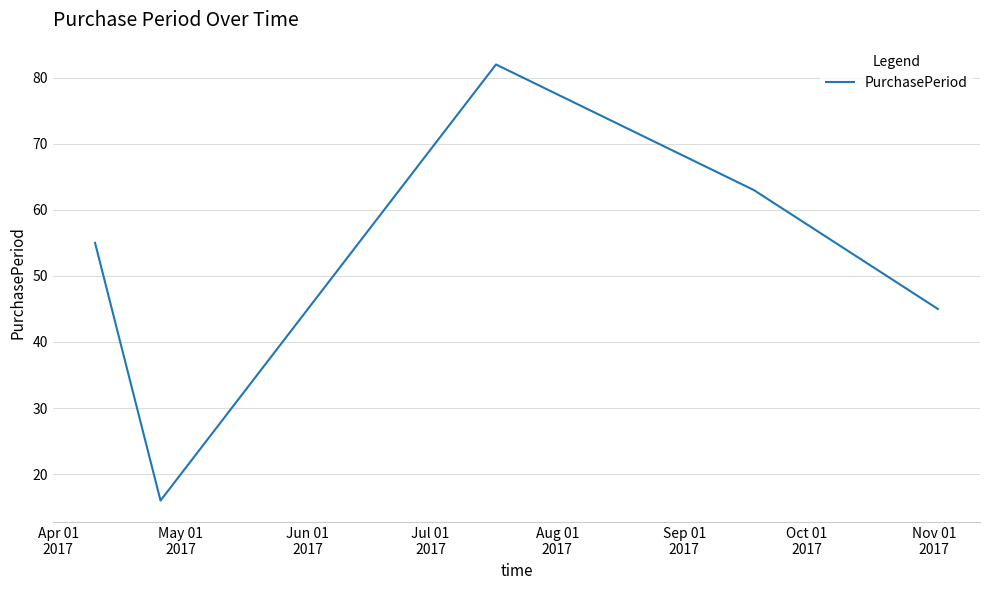

What is the average value?

52